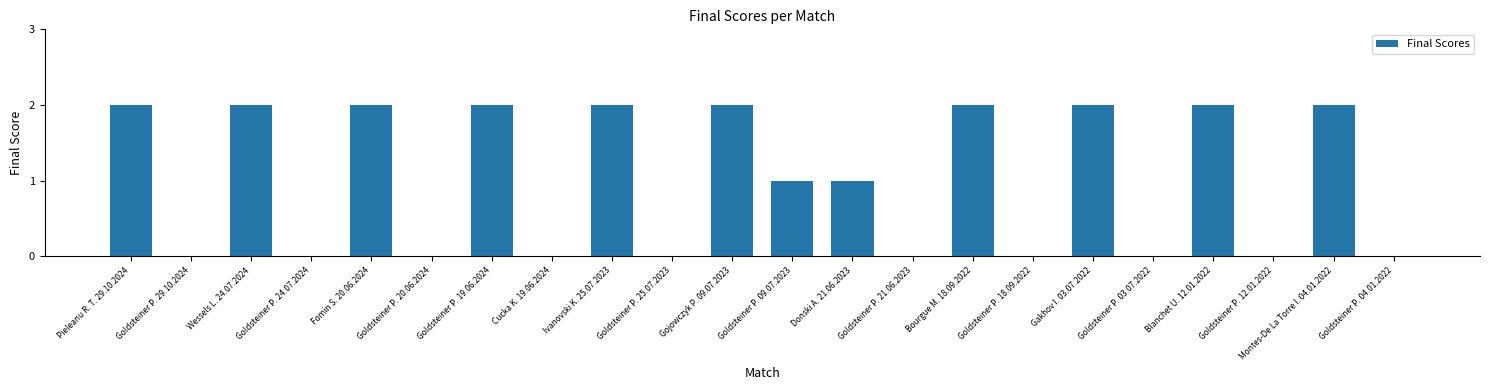

True or false: the data shows 2 at Fomin S. 20.06.2024.

True